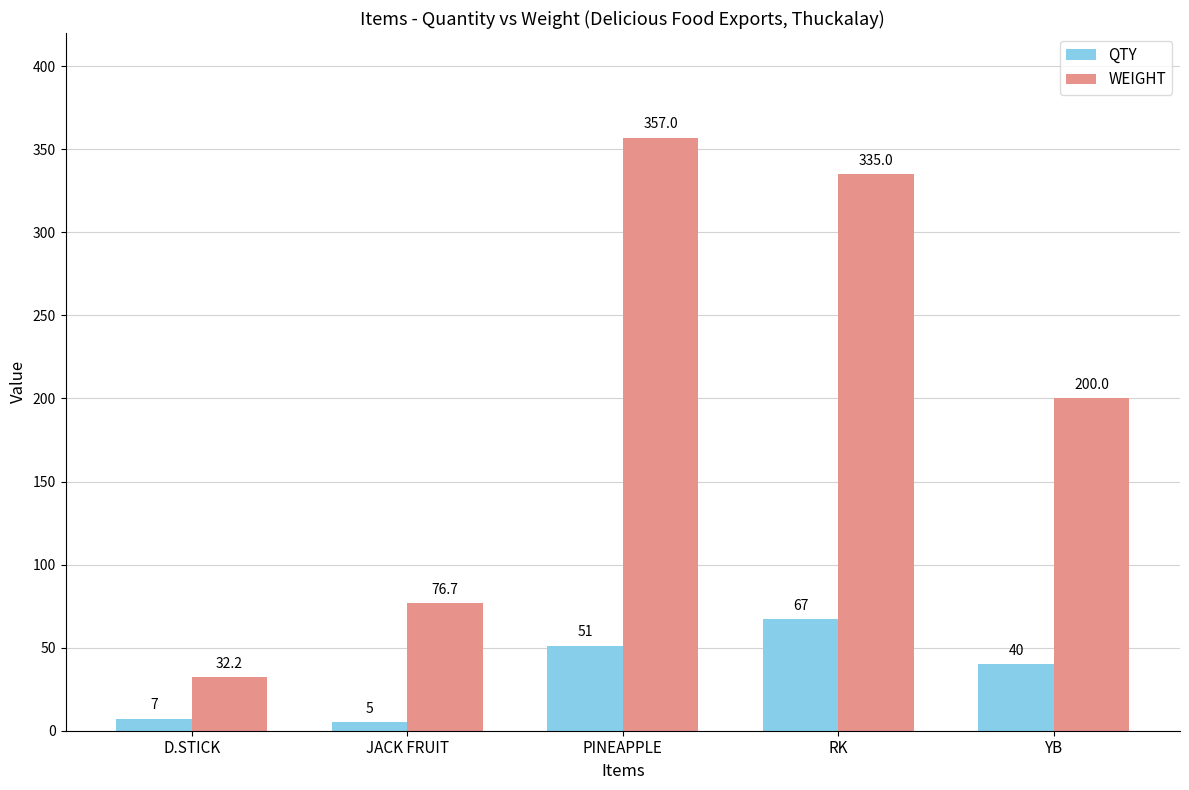

The QTY series shows 7.0 at D.STICK. True or false?

True